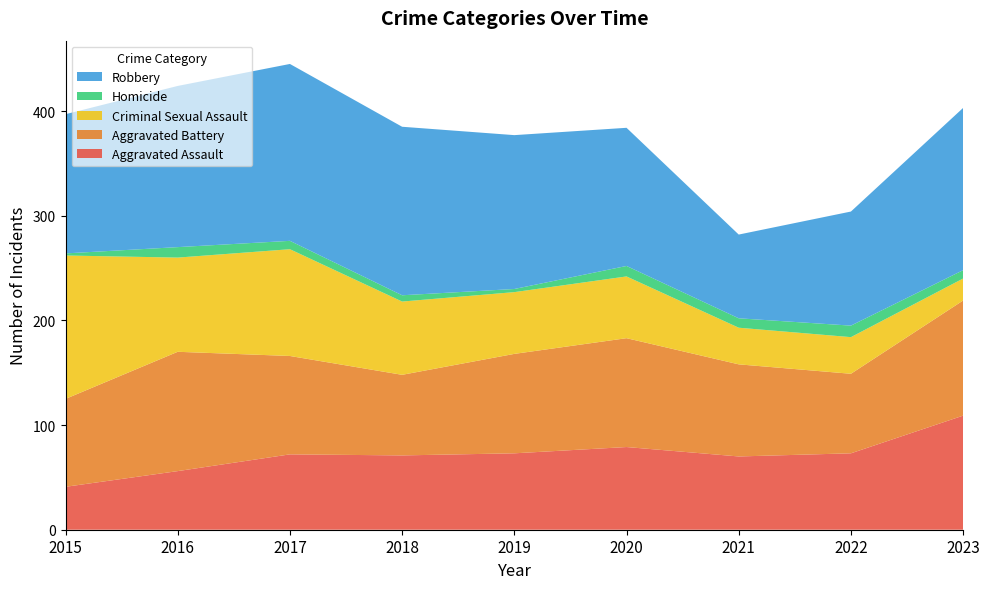

Reading right to left, extract all data points from this chart.

Aggravated Assault: 2023=109	2022=73	2021=70	2020=79	2019=73	2018=71	2017=72	2016=56	2015=41
Aggravated Battery: 2023=110	2022=76	2021=88	2020=104	2019=95	2018=77	2017=94	2016=114	2015=84
Criminal Sexual Assault: 2023=21	2022=35	2021=35	2020=59	2019=59	2018=70	2017=102	2016=90	2015=137
Homicide: 2023=8	2022=11	2021=9	2020=10	2019=3	2018=6	2017=8	2016=10	2015=2
Robbery: 2023=155	2022=109	2021=80	2020=132	2019=147	2018=161	2017=169	2016=154	2015=133